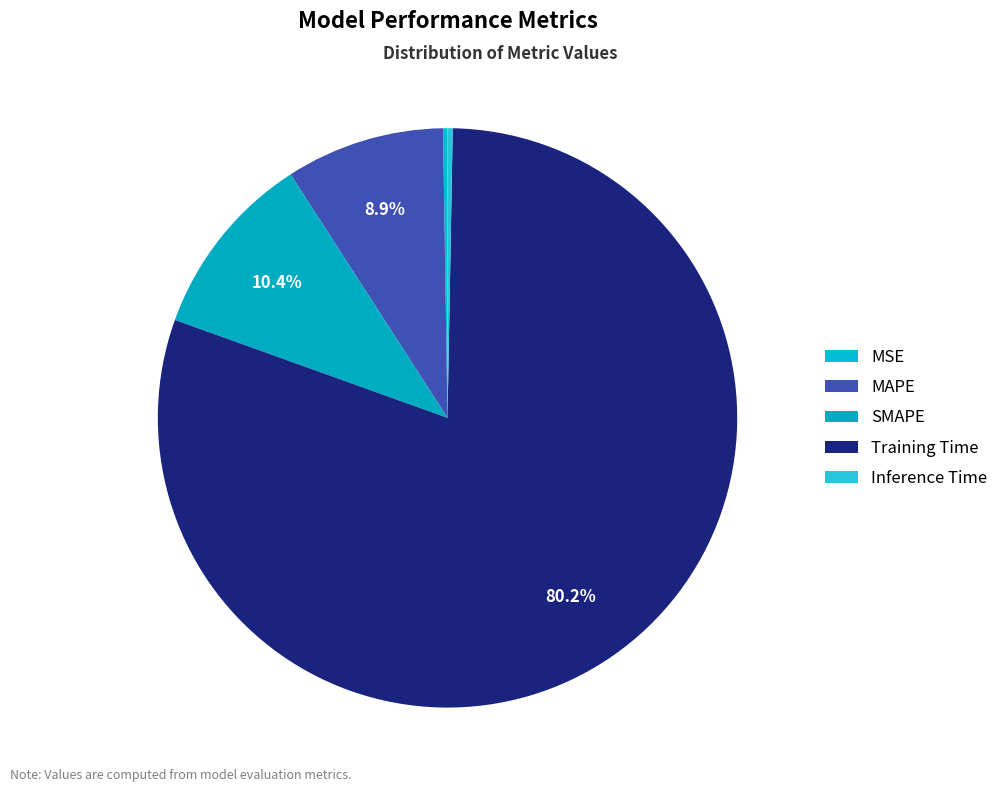

Is the sum of SMAPE and Inference Time greater than half?

No